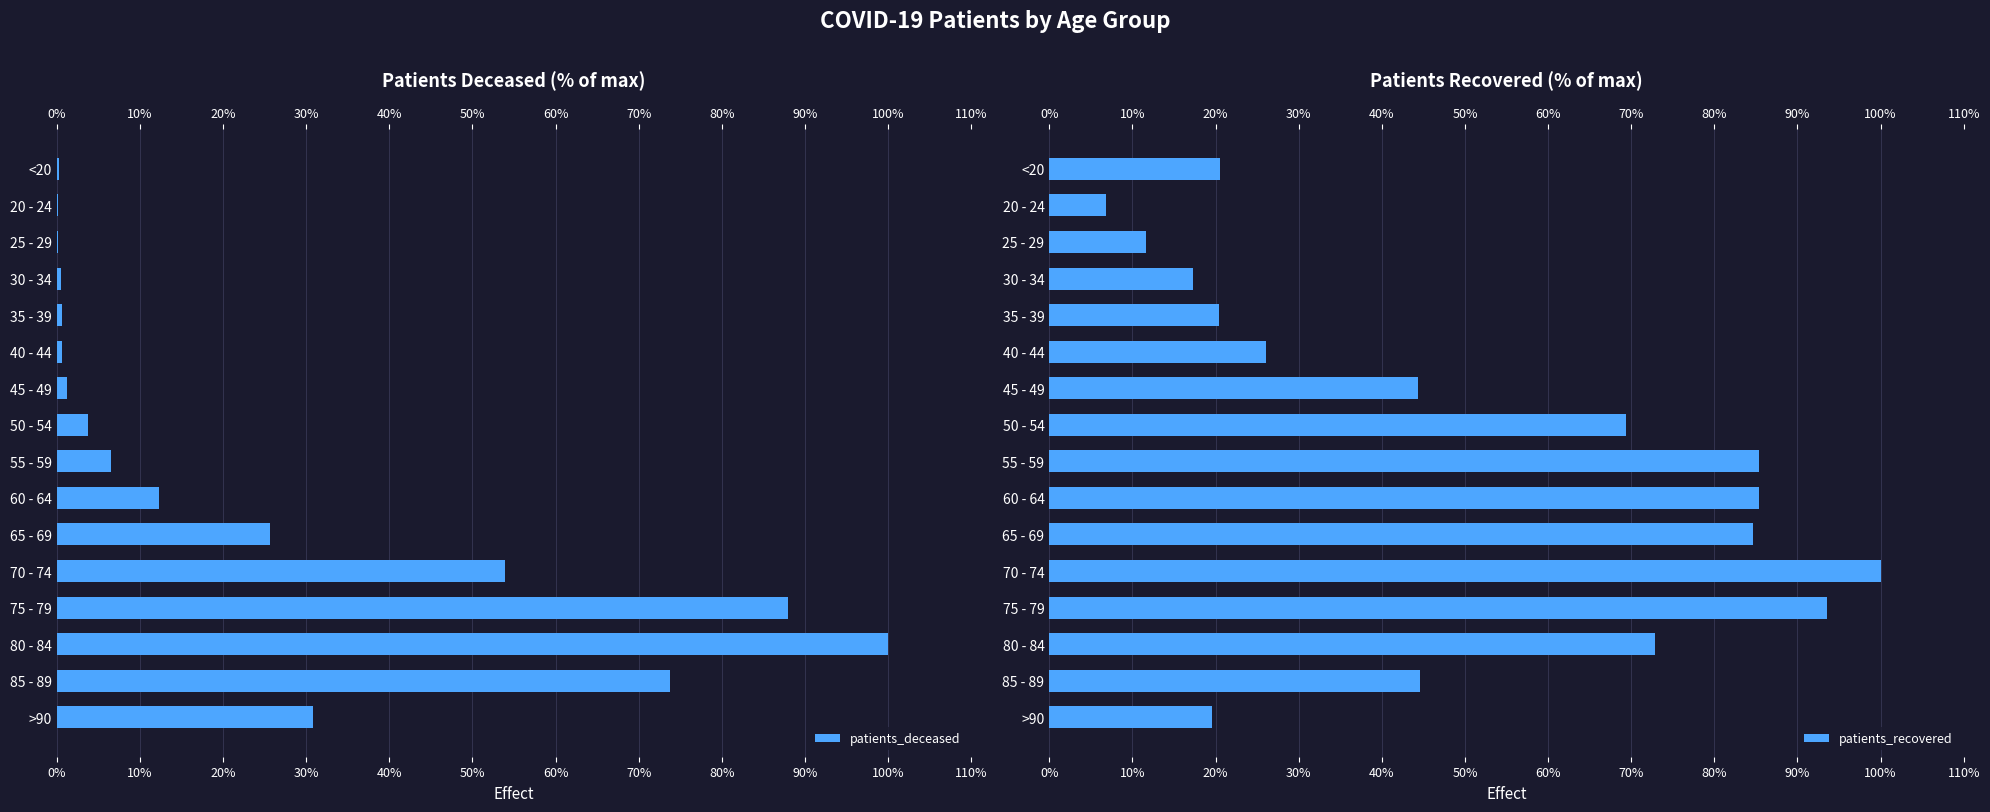

Is it true that patients_recovered equals 140.0 at 60 - 64?

False